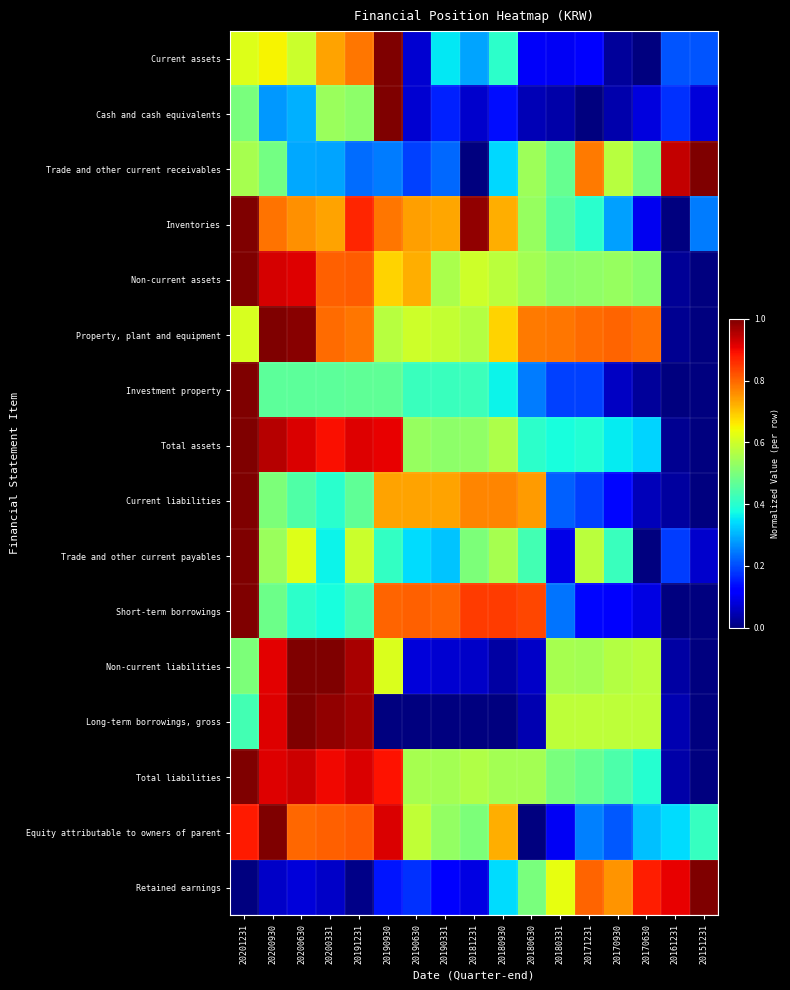

How many categories are shown in the chart?

17